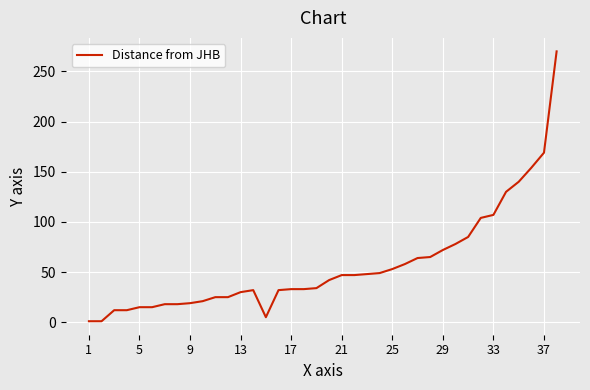

What is the maximum value shown in the chart?

270